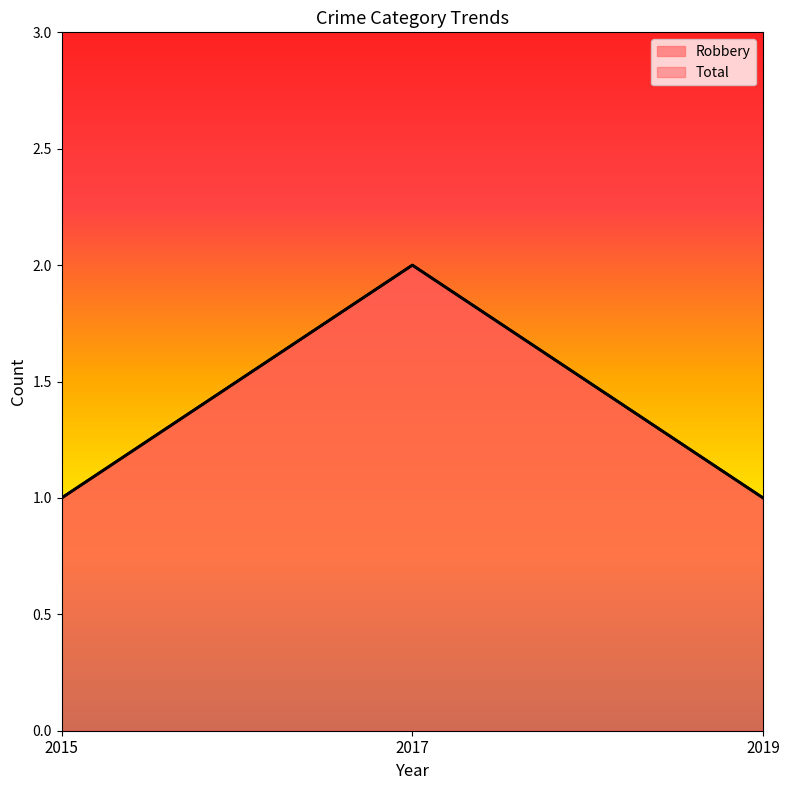

At which category is the sum across all series the highest?

2017